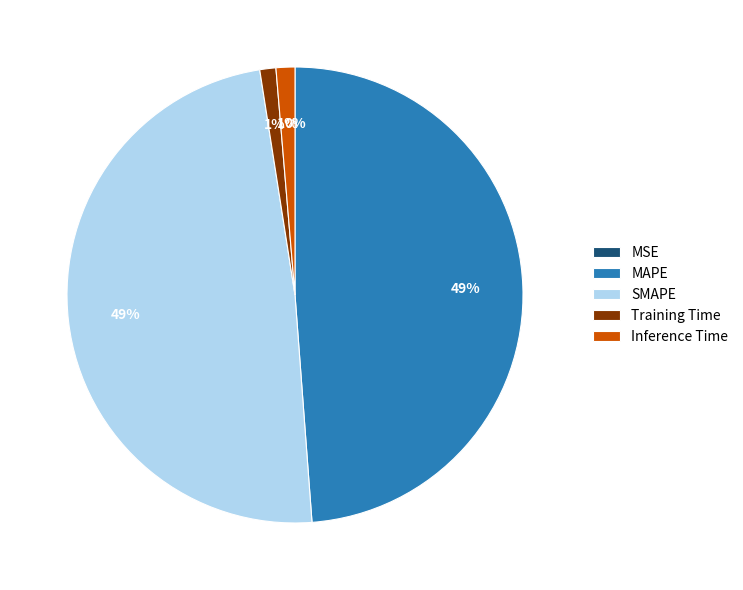

Is MAPE the majority of the pie?

No